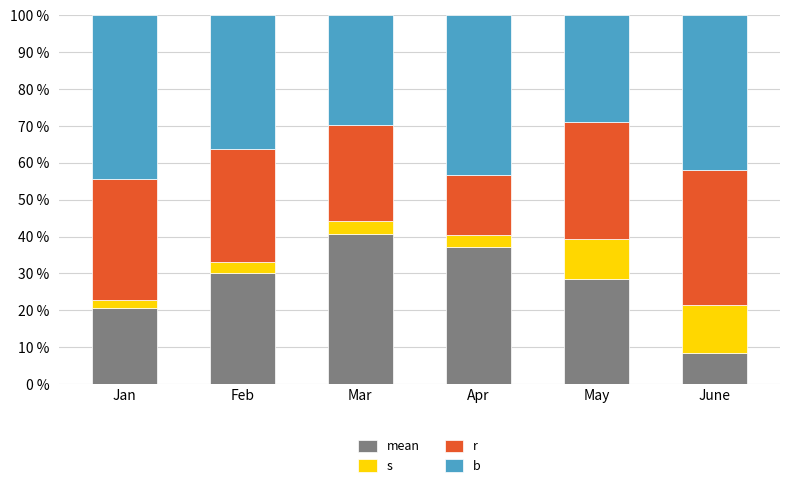

What is the total value across all series at Apr?

100.0